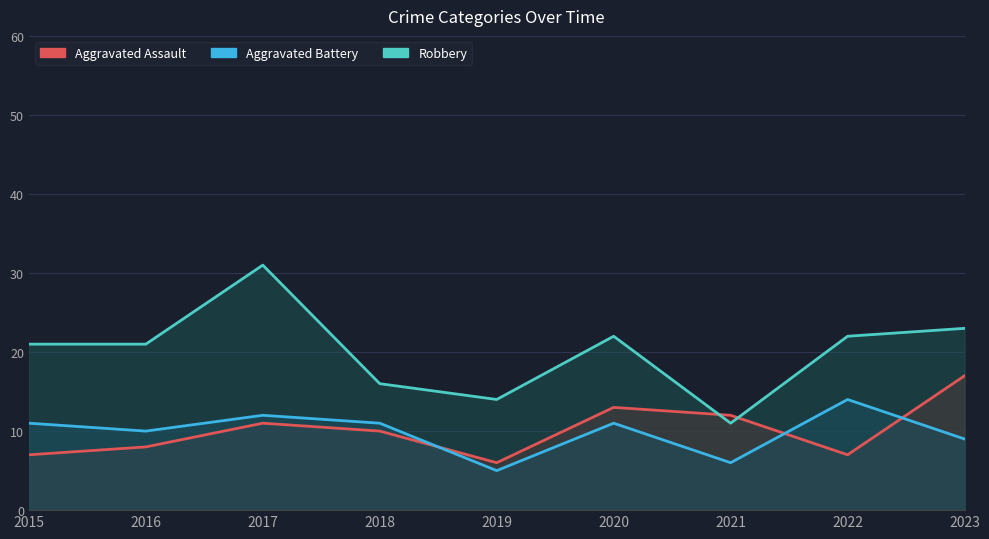

The value of Robbery at 2021 is 15. True or false?

False